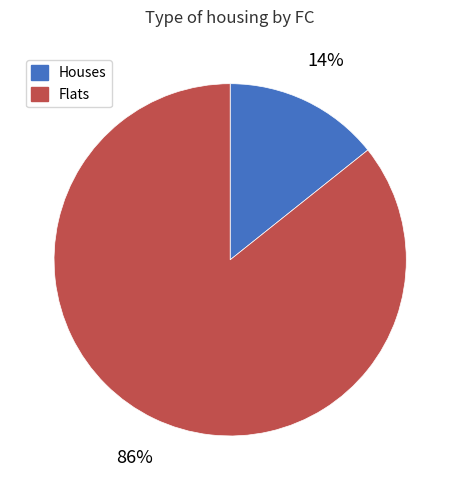

Between Houses and Flats, which is larger?

Flats